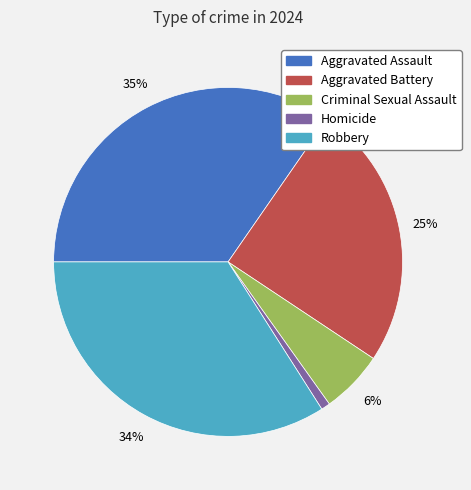

To the nearest percent, what portion does Criminal Sexual Assault represent?

6%